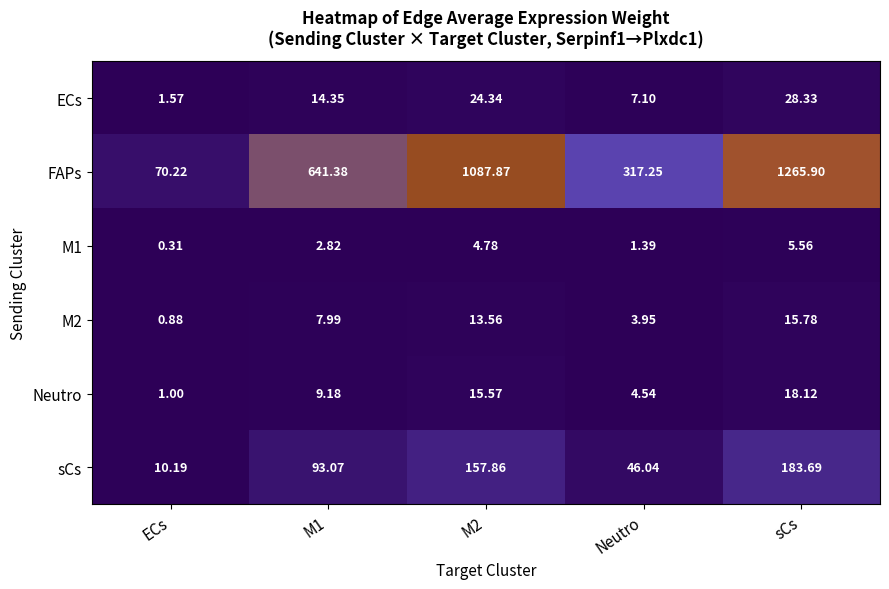

Which series has the widest spread of values?

FAPs